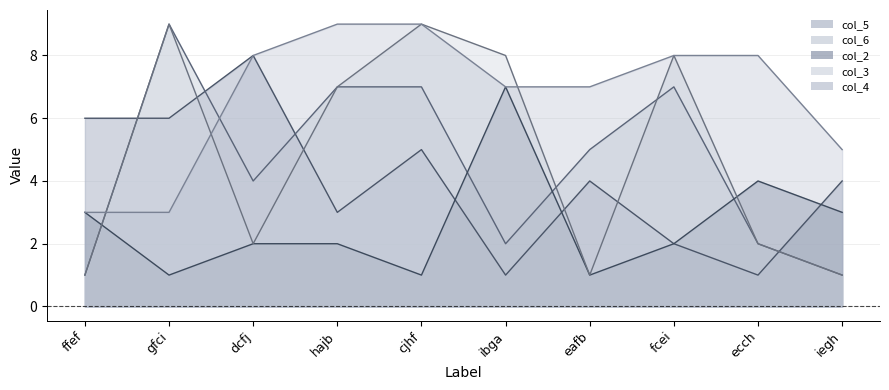

What is the smallest value displayed?

1